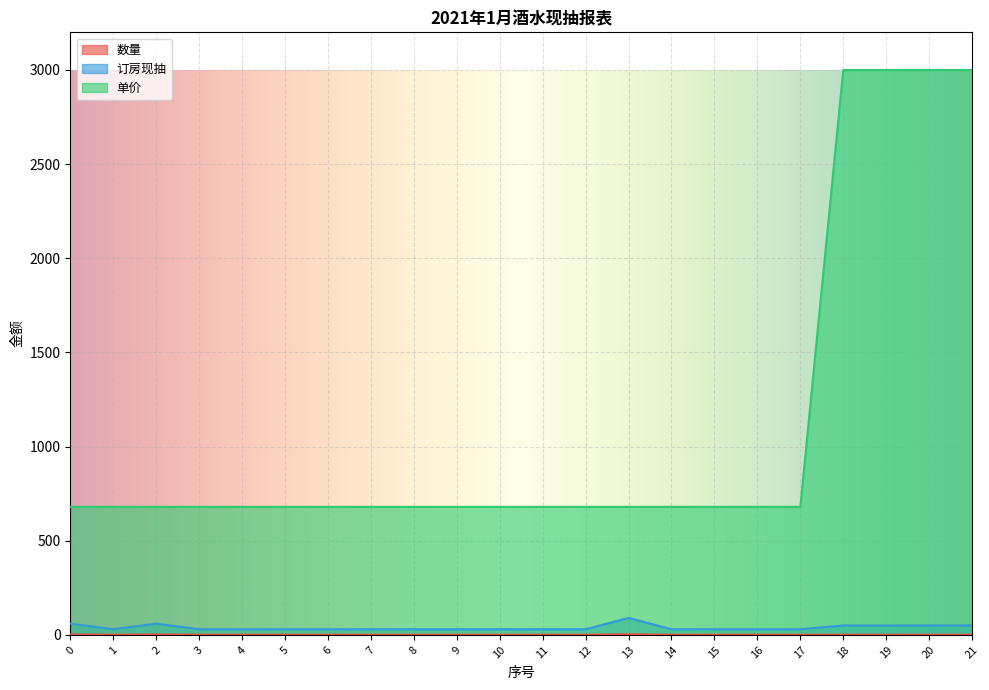

Is it true that 订房现抽 equals 40 at 15?

False